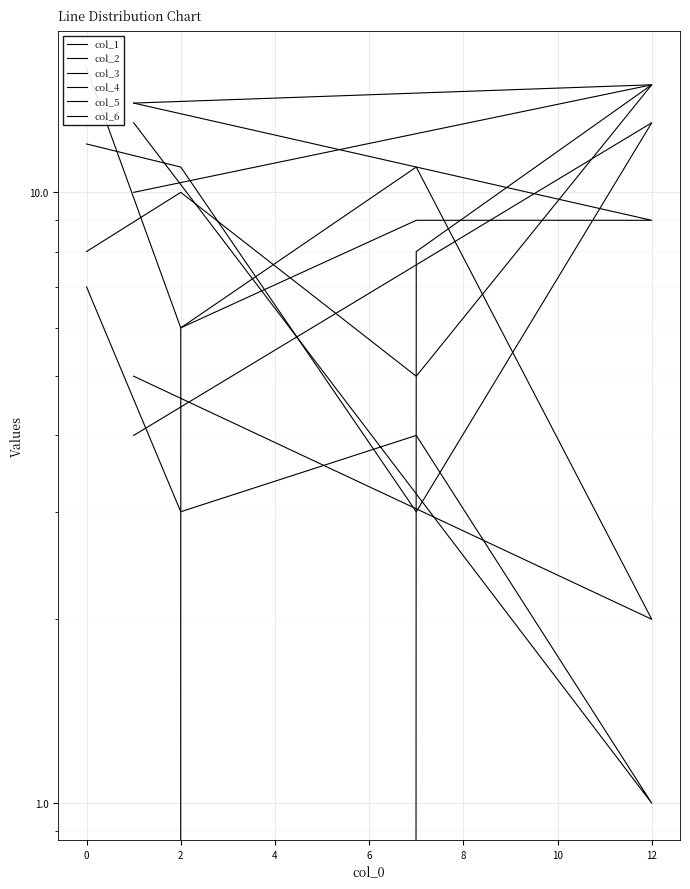

What are all the series names shown in the legend?

col_1, col_2, col_3, col_4, col_5, col_6